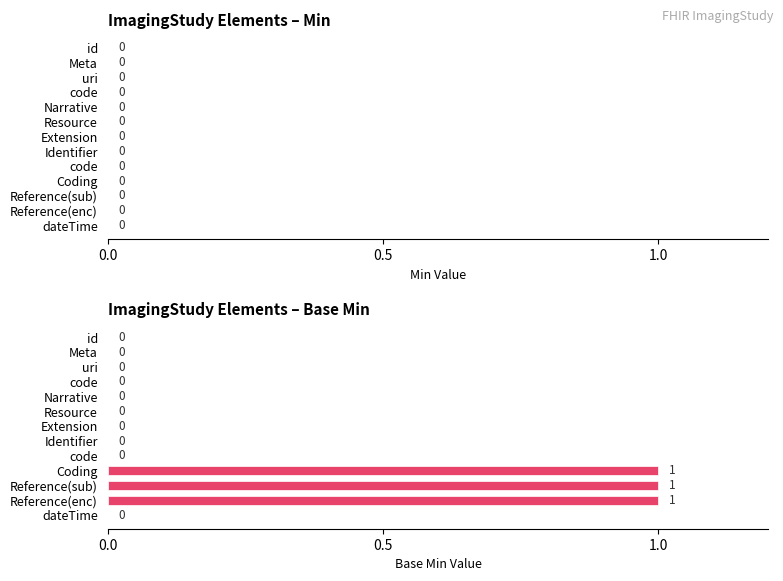

Count the number of values greater than 0.

3